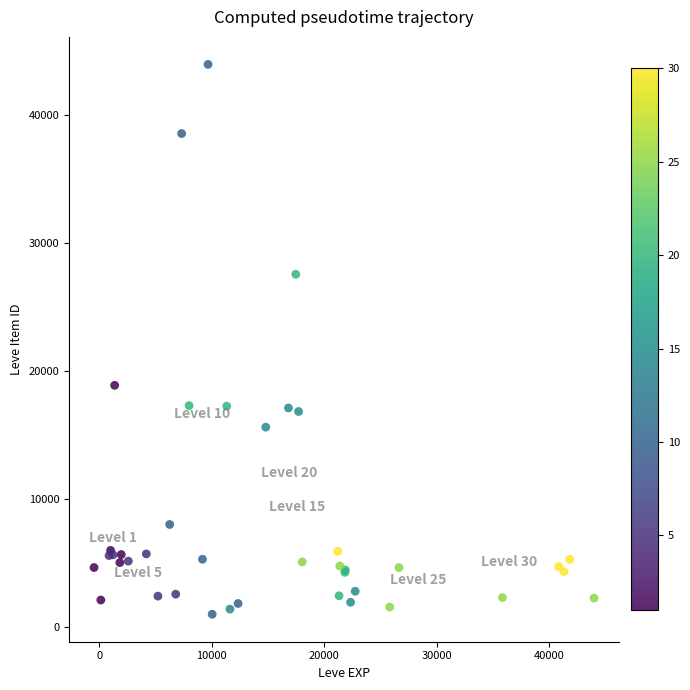

What Y value in the scatter plot is closest to 22464?

18870.7